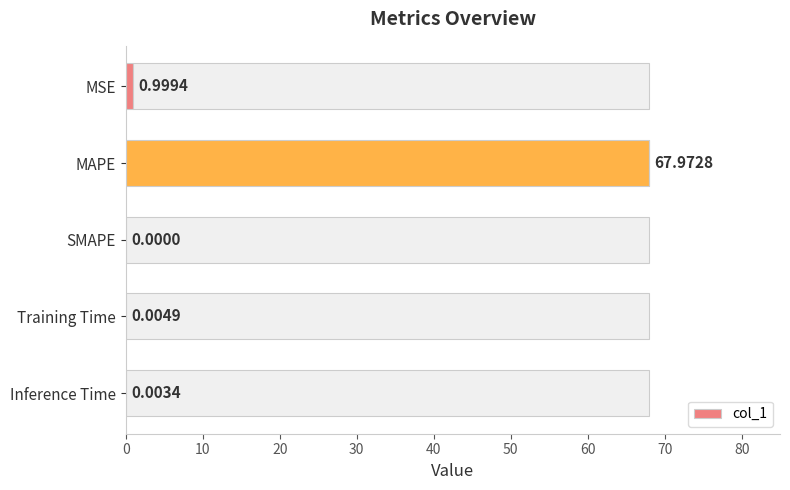

What is the sum of the col_1 values at MAPE and SMAPE?

68.0